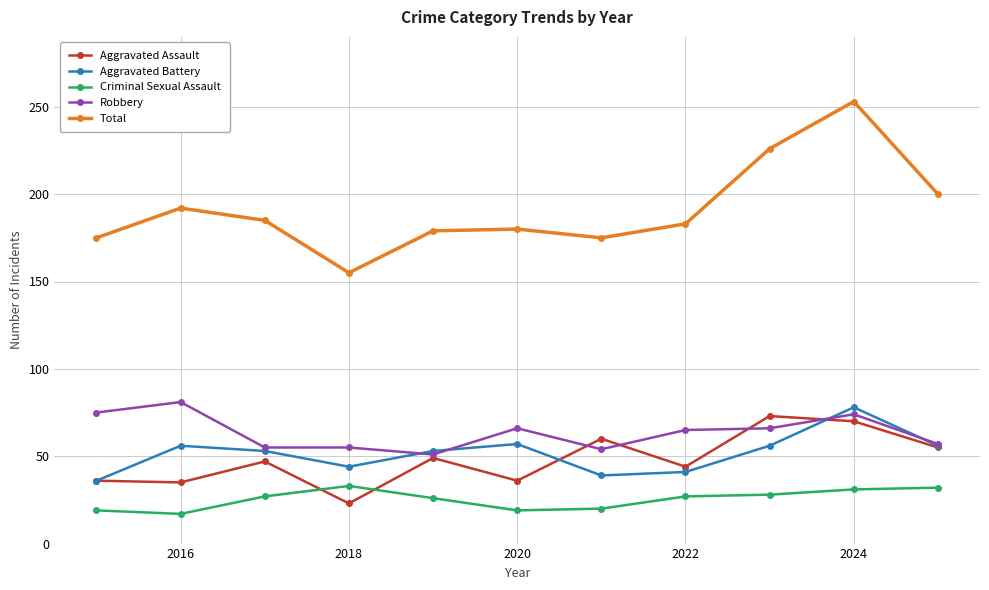

How many interior local peaks does the Aggravated Battery series have?

3